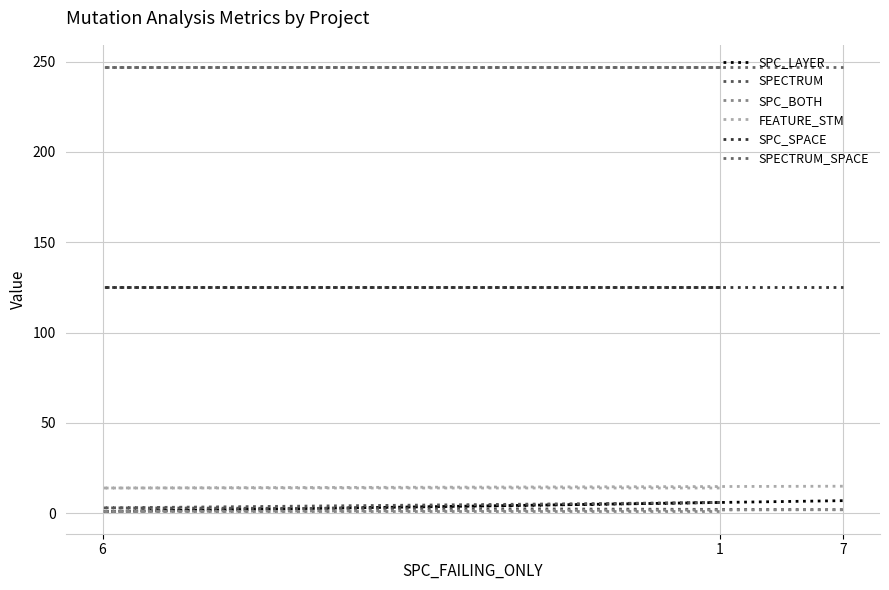

Rank the series at 1 from lowest to highest value.

SPC_BOTH, SPC_LAYER, SPECTRUM, FEATURE_STM, SPC_SPACE, SPECTRUM_SPACE